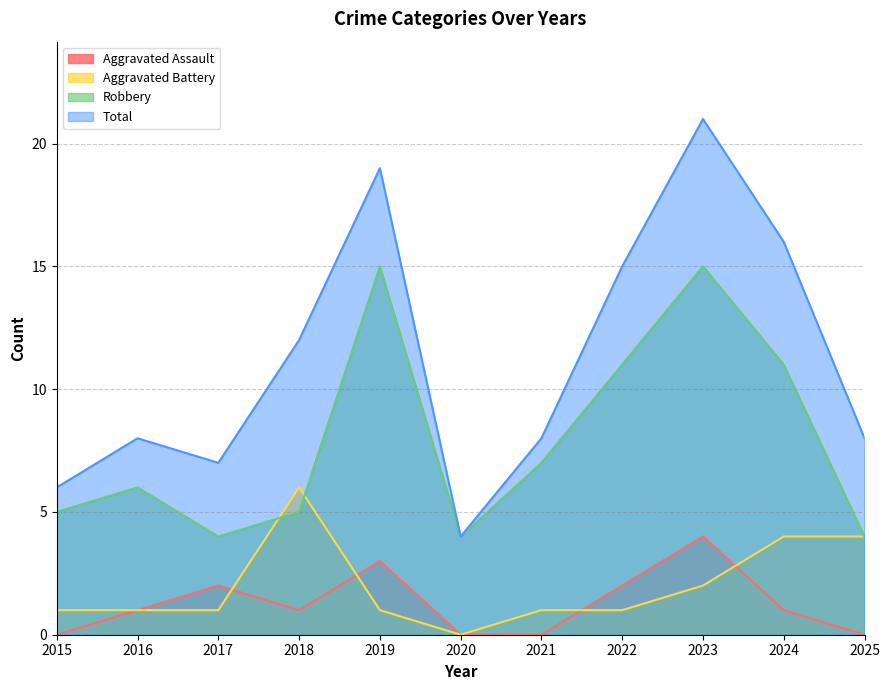

What value does the Aggravated Battery series have at 2018?

6